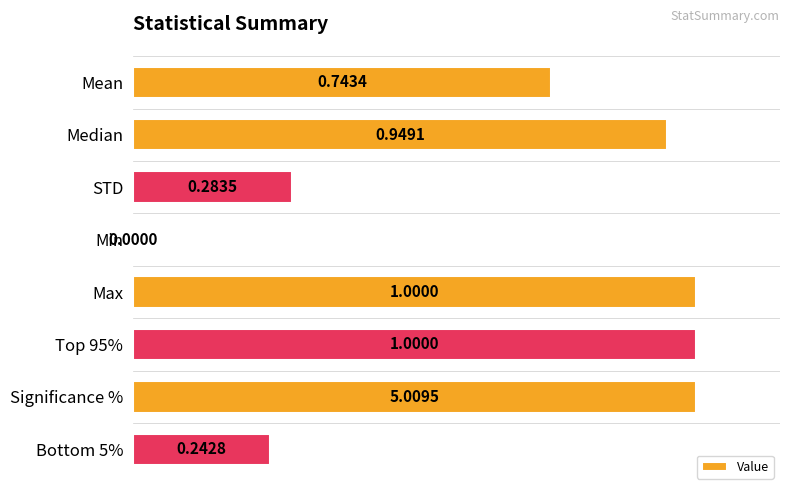

How many values are above zero?

7